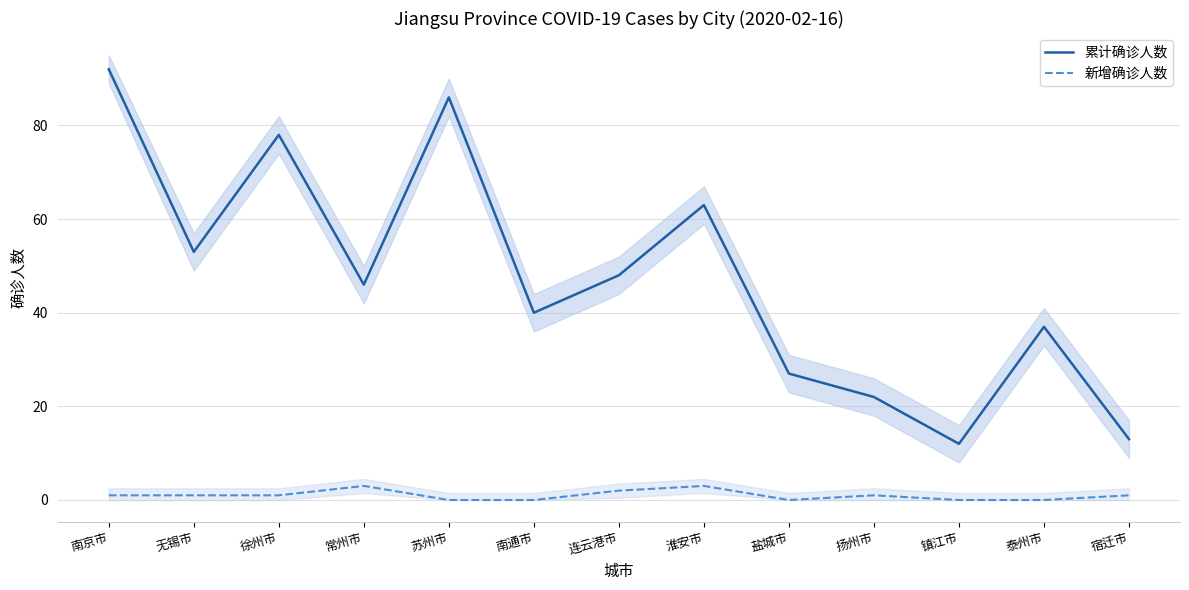

Does the chart have visible grid lines?

Yes